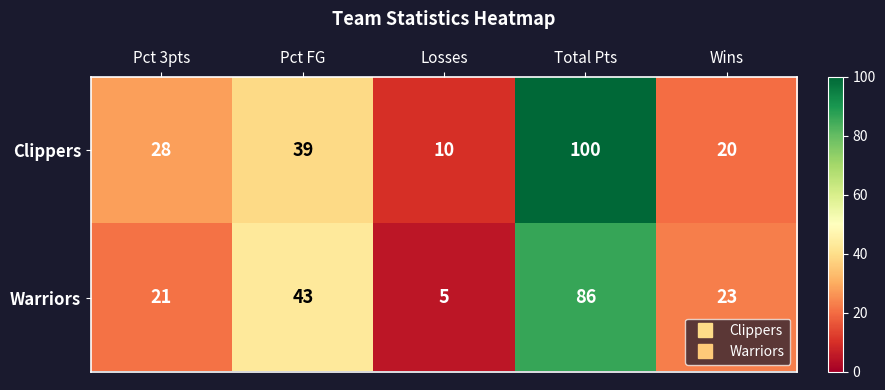

Reading left to right, extract all data points from this chart.

Clippers: 28	39	10	100	20
Warriors: 21	43	5	86	23